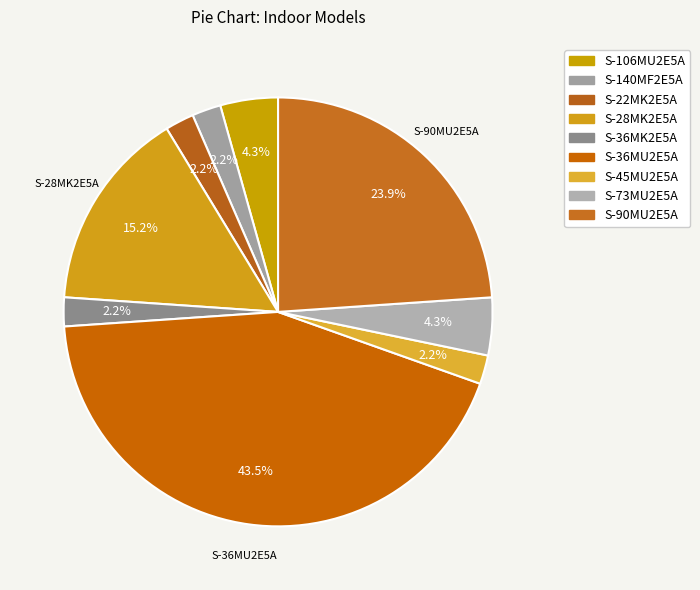

To the nearest percent, what is the difference between the largest and smallest slice percentages?

41%